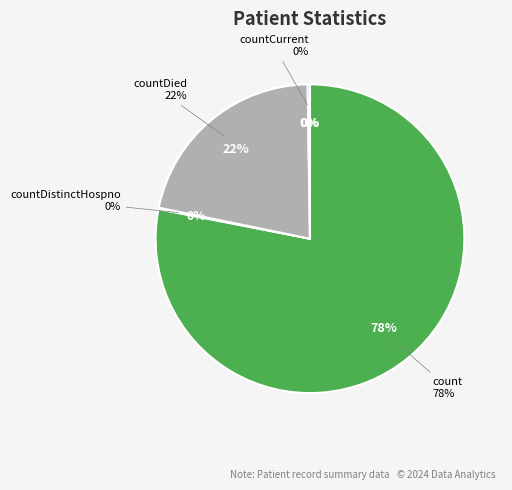

True or false: countCurrent accounts for 15% of the total.

False